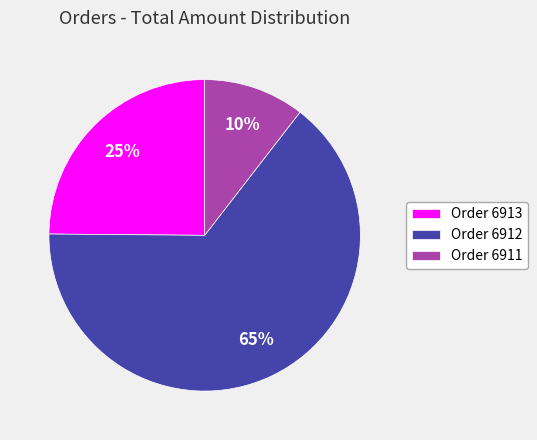

Is the sum of Order 6913 and Order 6911 greater than half?

No